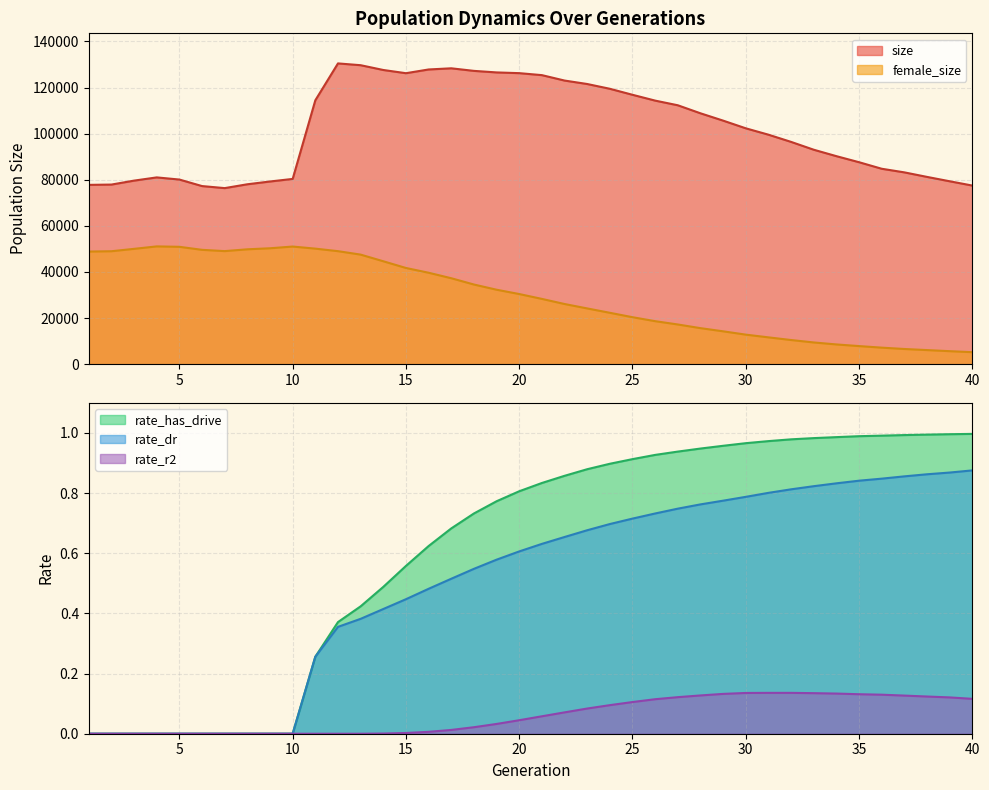

What are all the series names shown in the legend?

size, female_size, rate_dr, rate_has_drive, rate_r2